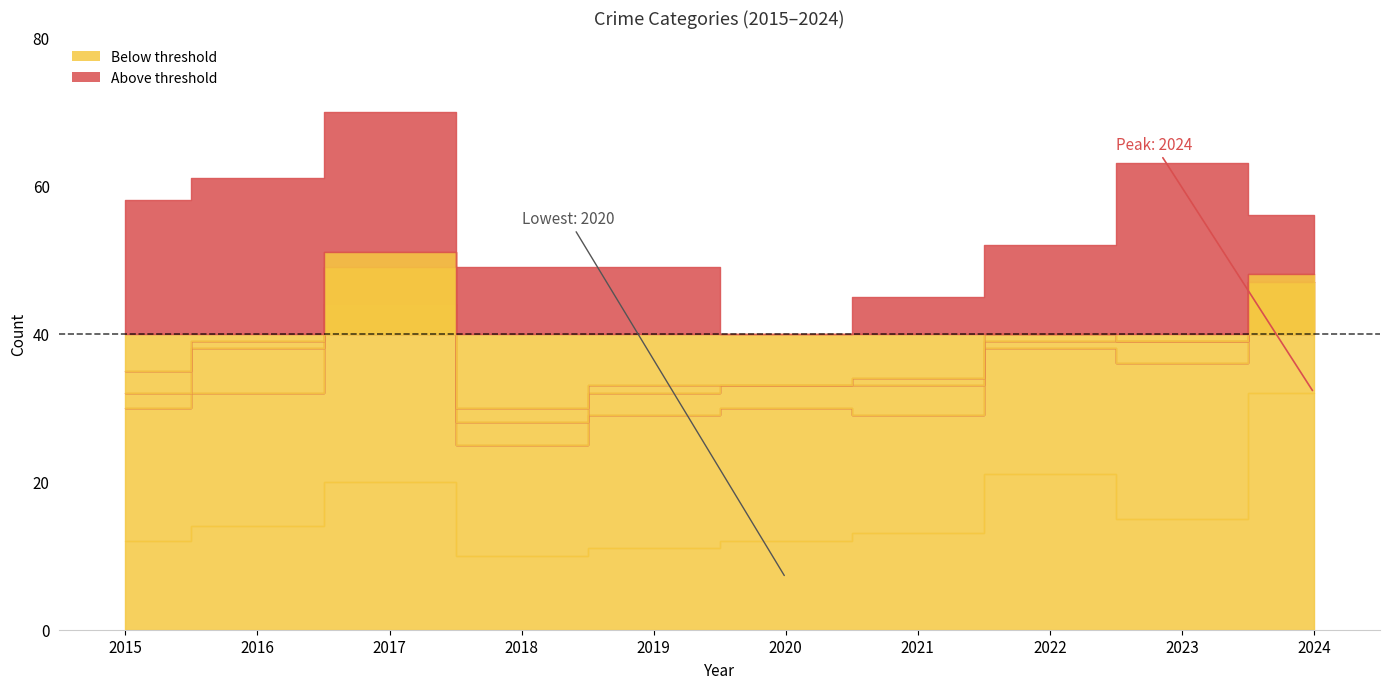

What is the sum of the Aggravated Battery values at 2023 and 2018?

36